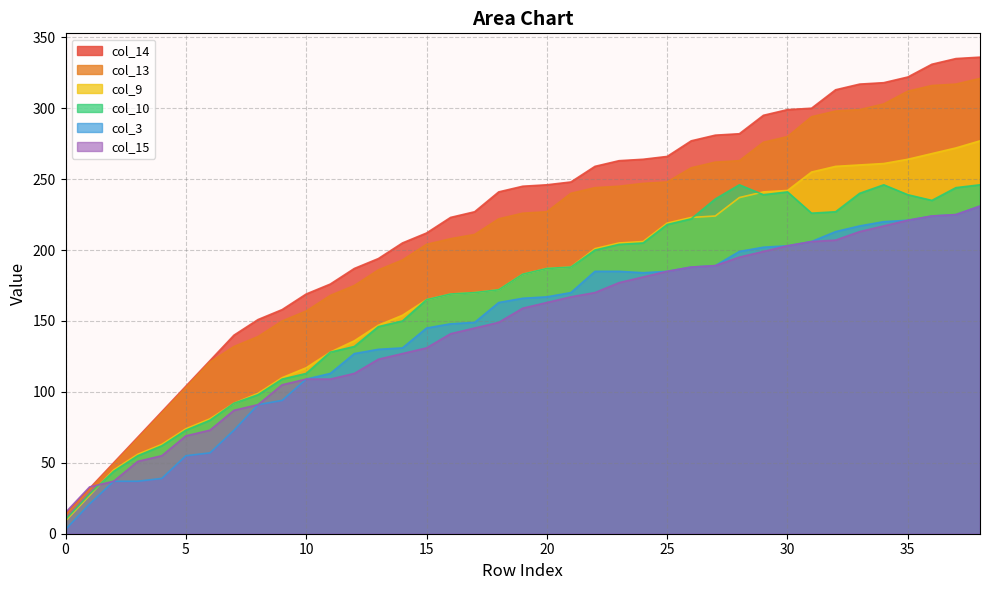

Rank the categories by col_9 value from highest to lowest.

38, 37, 36, 35, 34, 33, 32, 31, 30, 29, 28, 27, 26, 25, 24, 23, 22, 21, 20, 19, 18, 17, 16, 15, 14, 13, 12, 11, 10, 9, 8, 7, 6, 5, 4, 3, 2, 1, 0